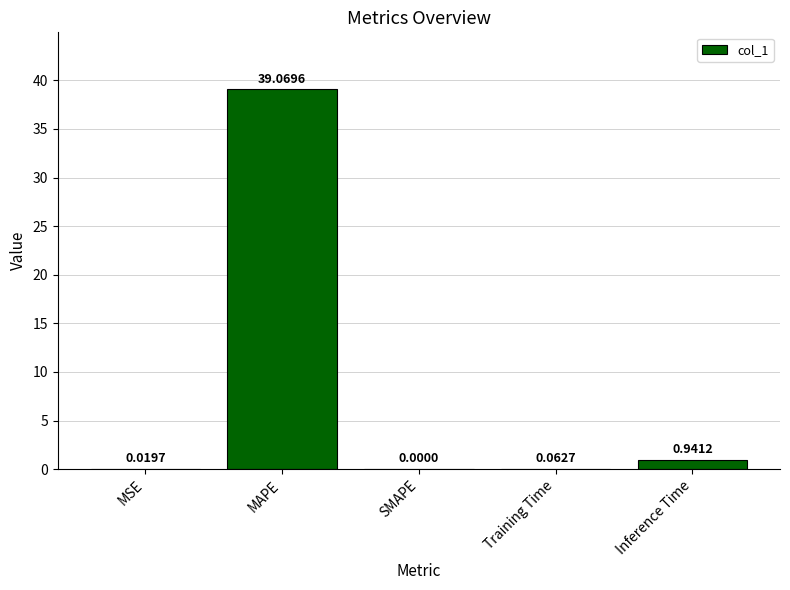

What is the sum of the values at MAPE and SMAPE?

39.1